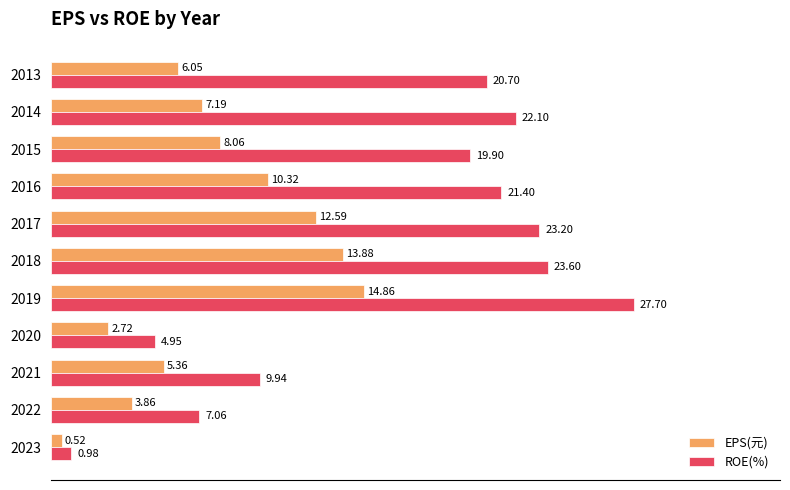

Is the value of EPS(元) at 2016 greater than the value of ROE(%) at 2020?

Yes